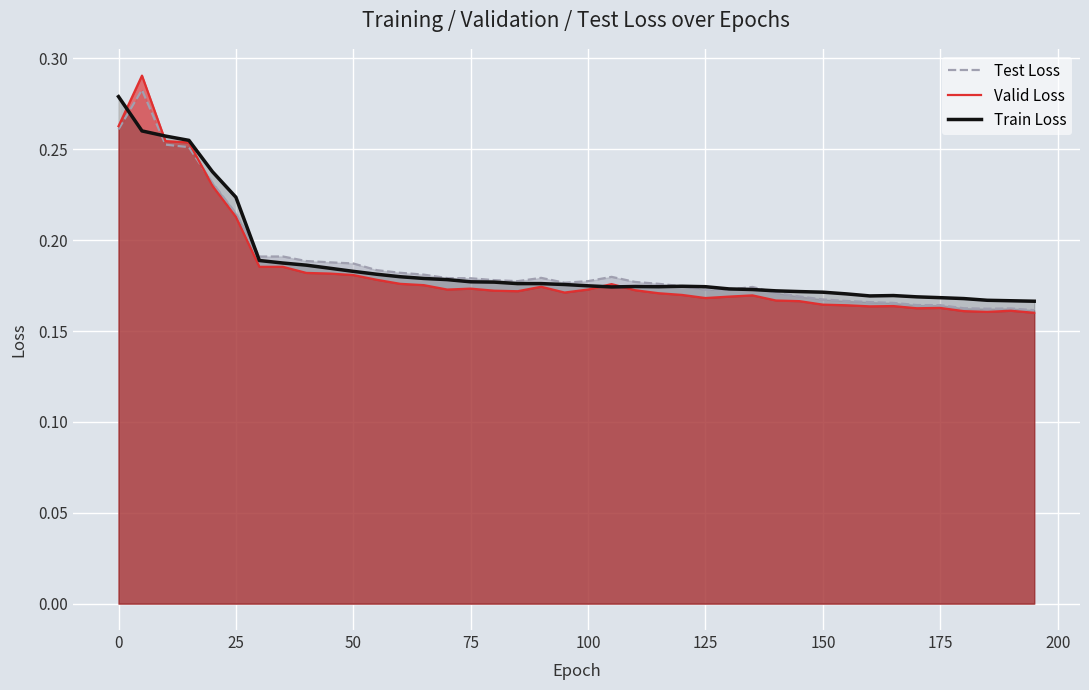

What is the difference between the maximum and minimum values in the Valid Loss series?

0.1